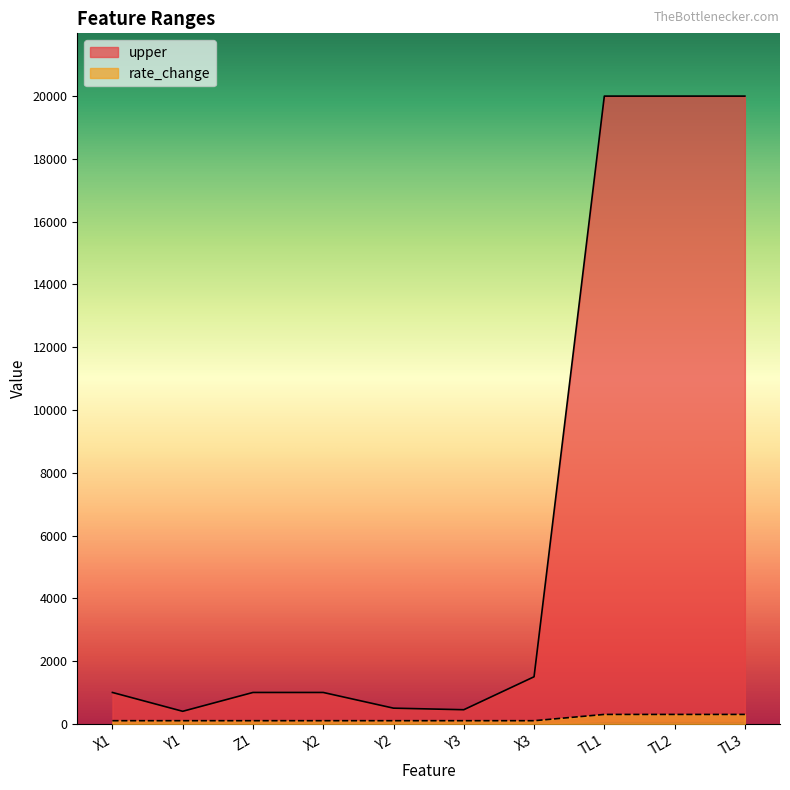

What is the sum of all rate_change values?

1600